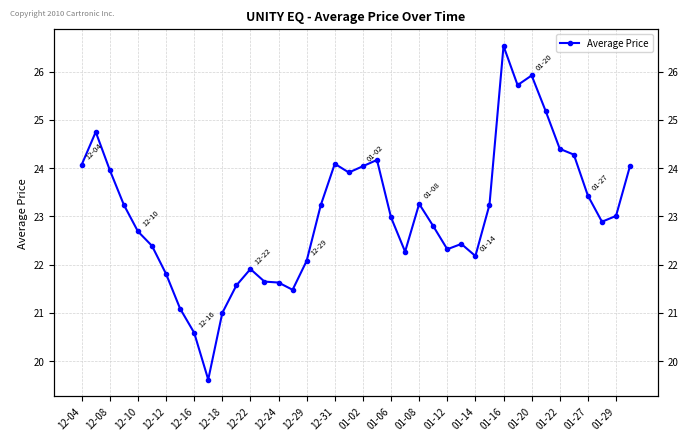

What is the sum of all values?

921.9